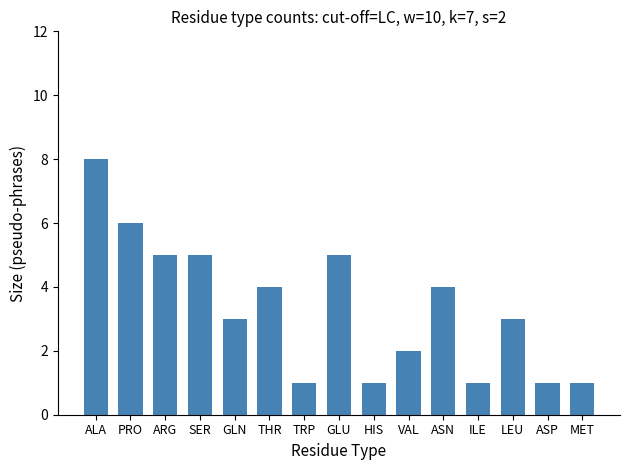

Reading left to right, extract all data points from this chart.

ALA=8	PRO=6	ARG=5	SER=5	GLN=3	THR=4	TRP=1	GLU=5	HIS=1	VAL=2	ASN=4	ILE=1	LEU=3	ASP=1	MET=1